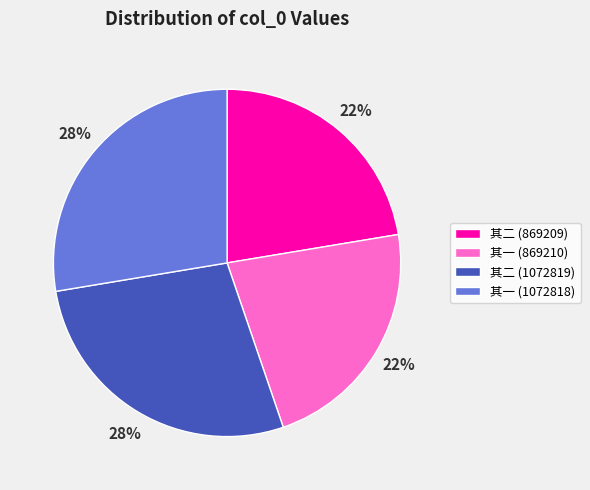

To the nearest percent, what is the average slice percentage?

25%